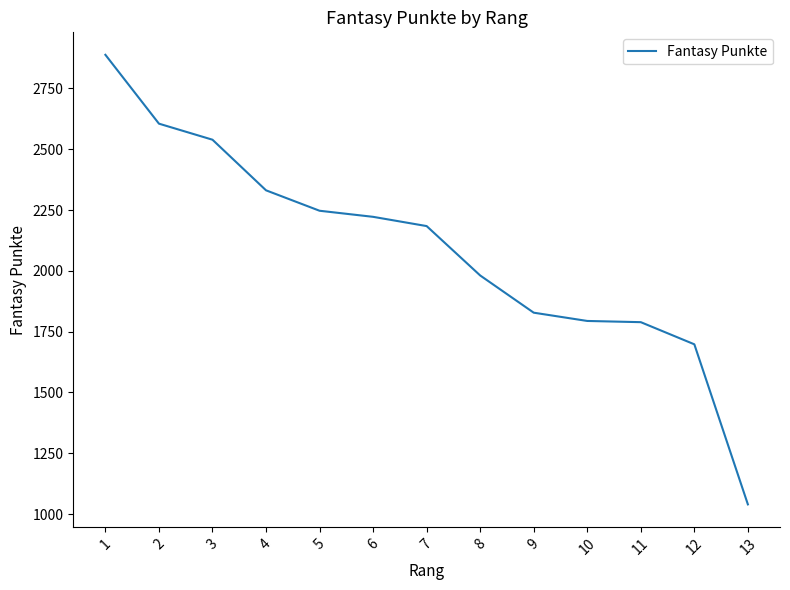

At which category does the chart reach its minimum across all series?

13